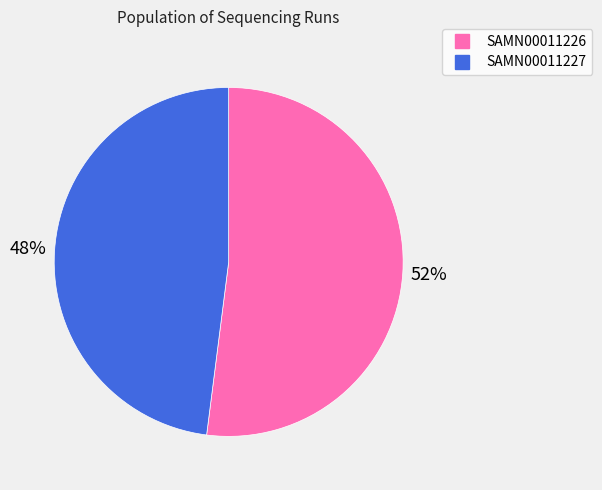

The SAMN00011227 slice represents 60% of the pie. True or false?

False